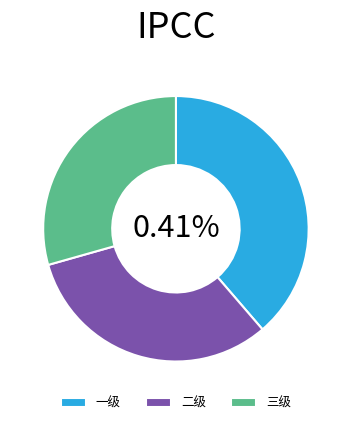

Is there a majority slice in this chart?

No